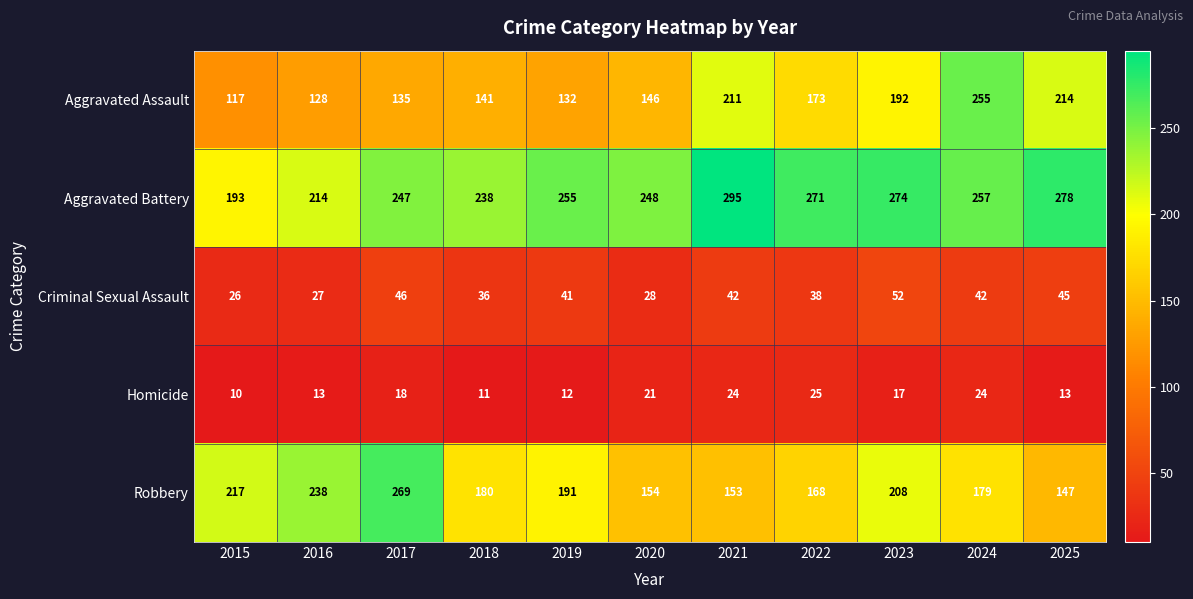

At which category is the sum across all series the highest?

2024